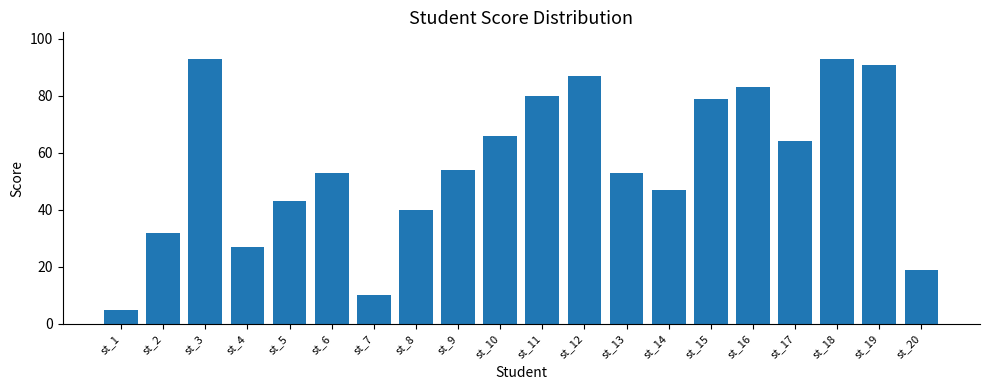

What is the value of the 17th bar from the left?

64